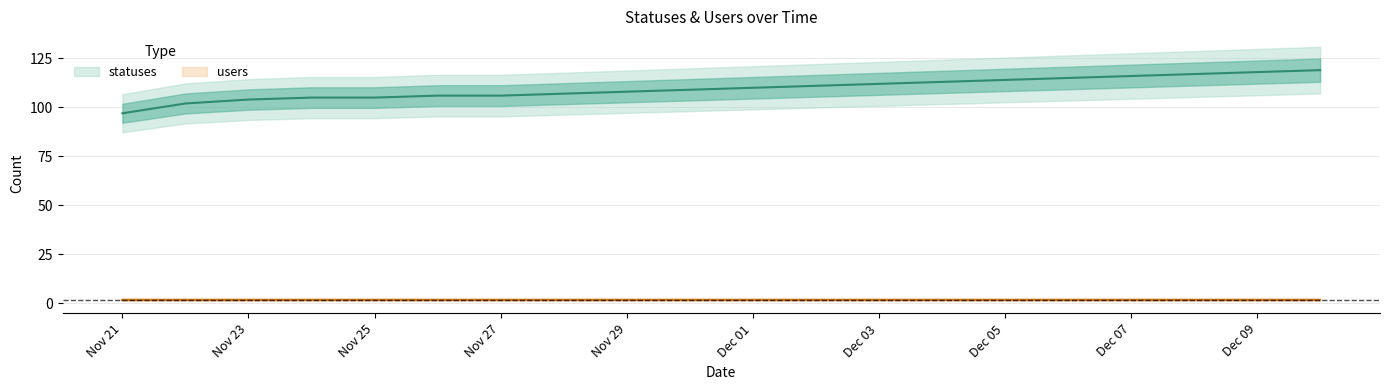

What is the difference between the values at 2022-12-03 and 2022-11-30?

3